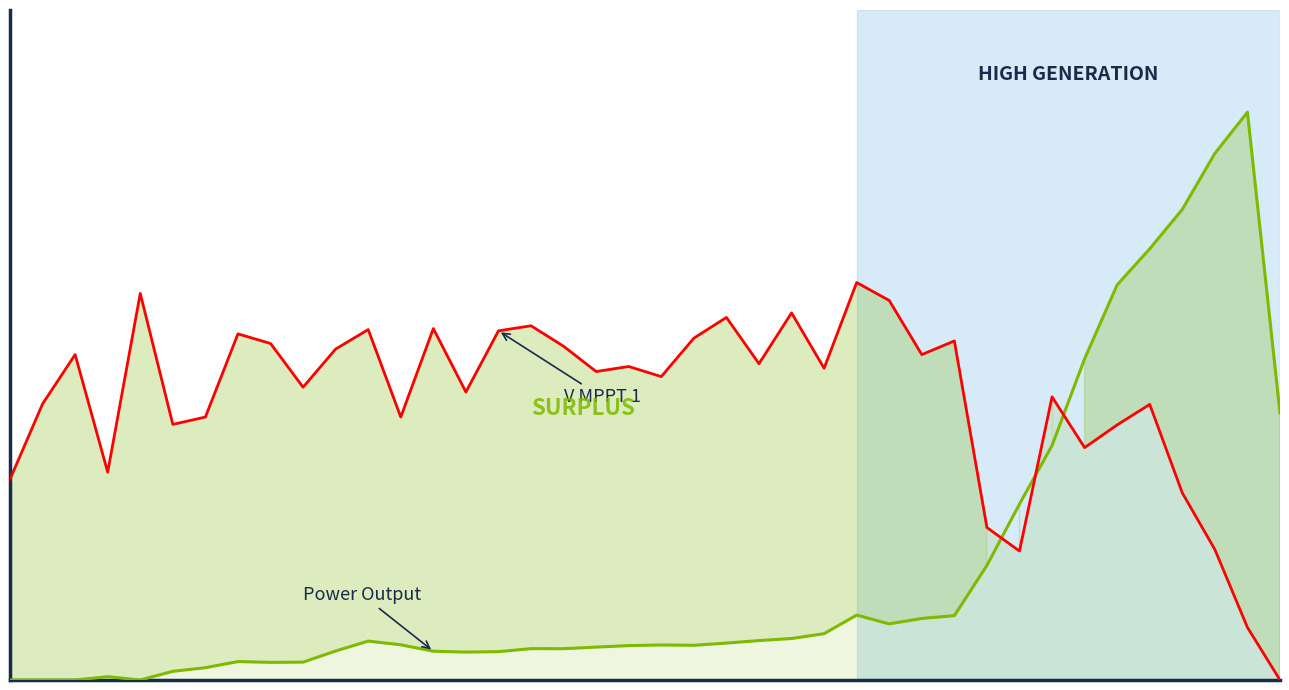

Does the chart display data point markers on the line(s)?

No